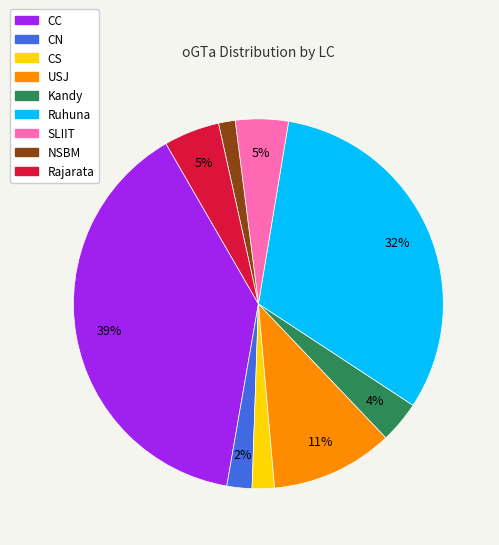

To the nearest percent, what is the average slice percentage?

11%